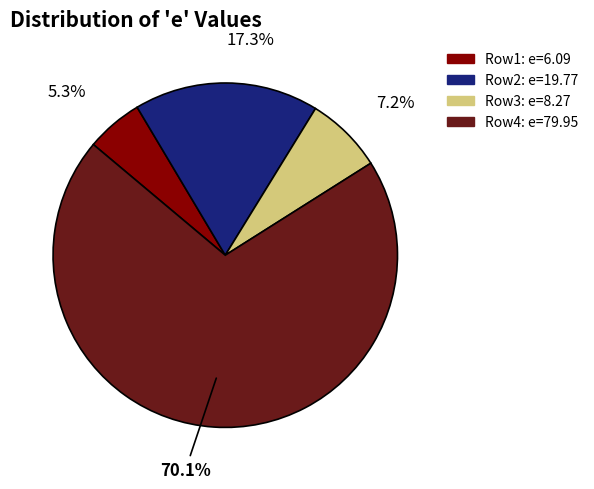

Combined, do Row4: e=79.95 and Row2: e=19.77 account for over 50%?

Yes